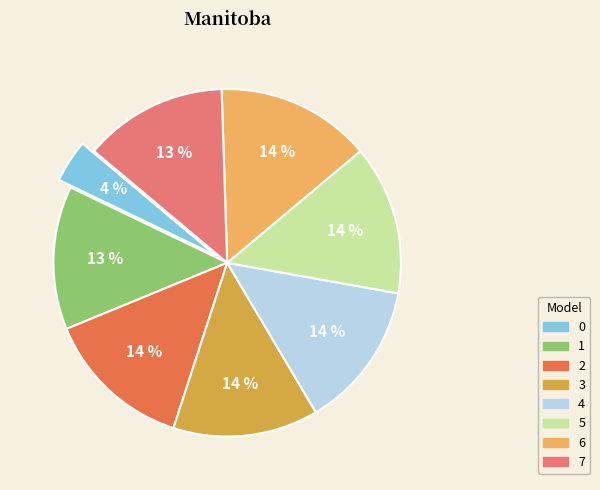

To the nearest percent, what portion does 1 represent?

13%